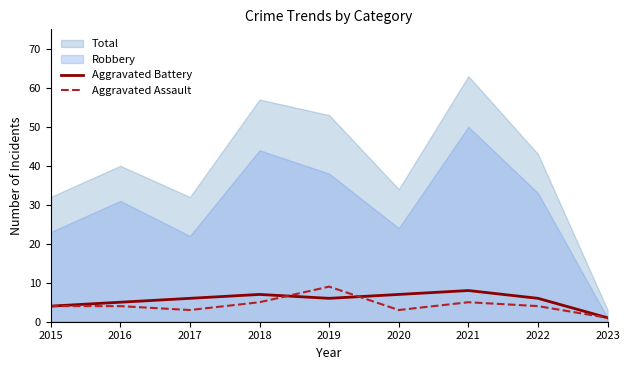

Where is Aggravated Battery nearest to the value 4?

2015